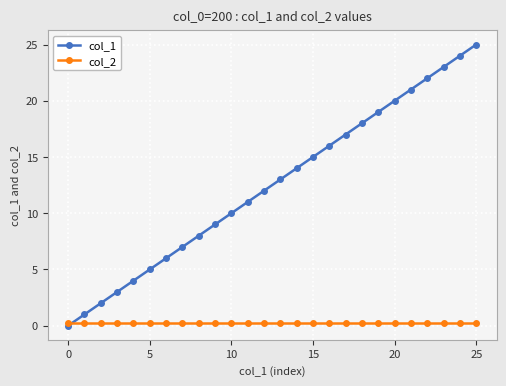

Rank the series by their average value, from lowest to highest.

col_2, col_1